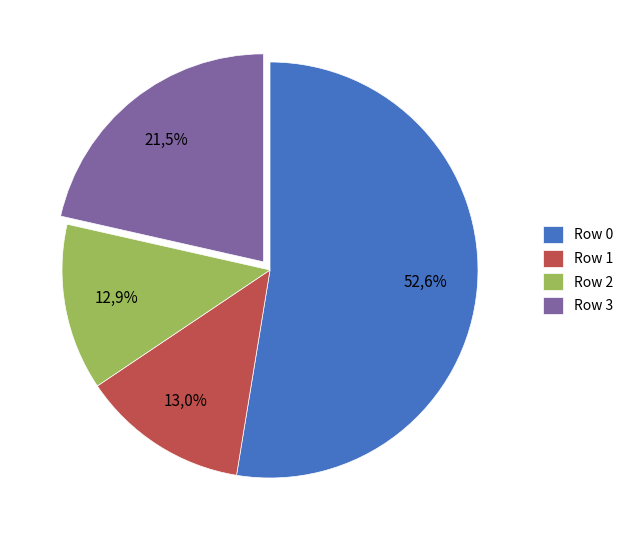

How many slices are in this pie chart?

4